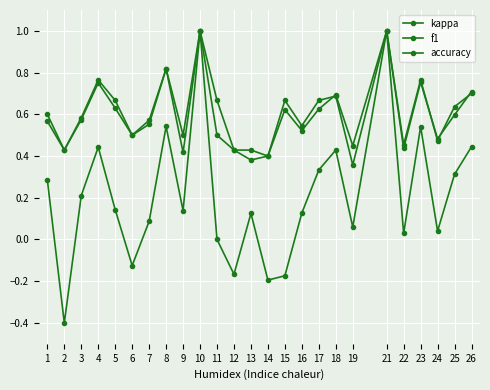

Rank the series by their maximum value, from lowest to highest.

kappa, f1, accuracy